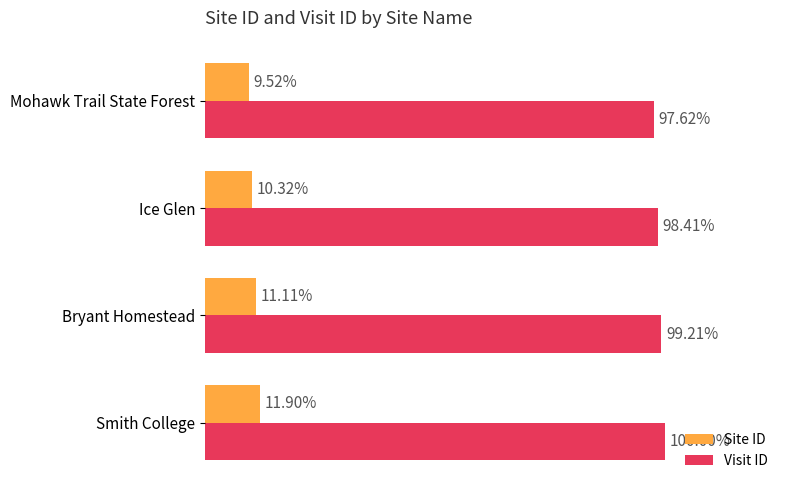

What are all the series names shown in the legend?

Site ID, Visit ID